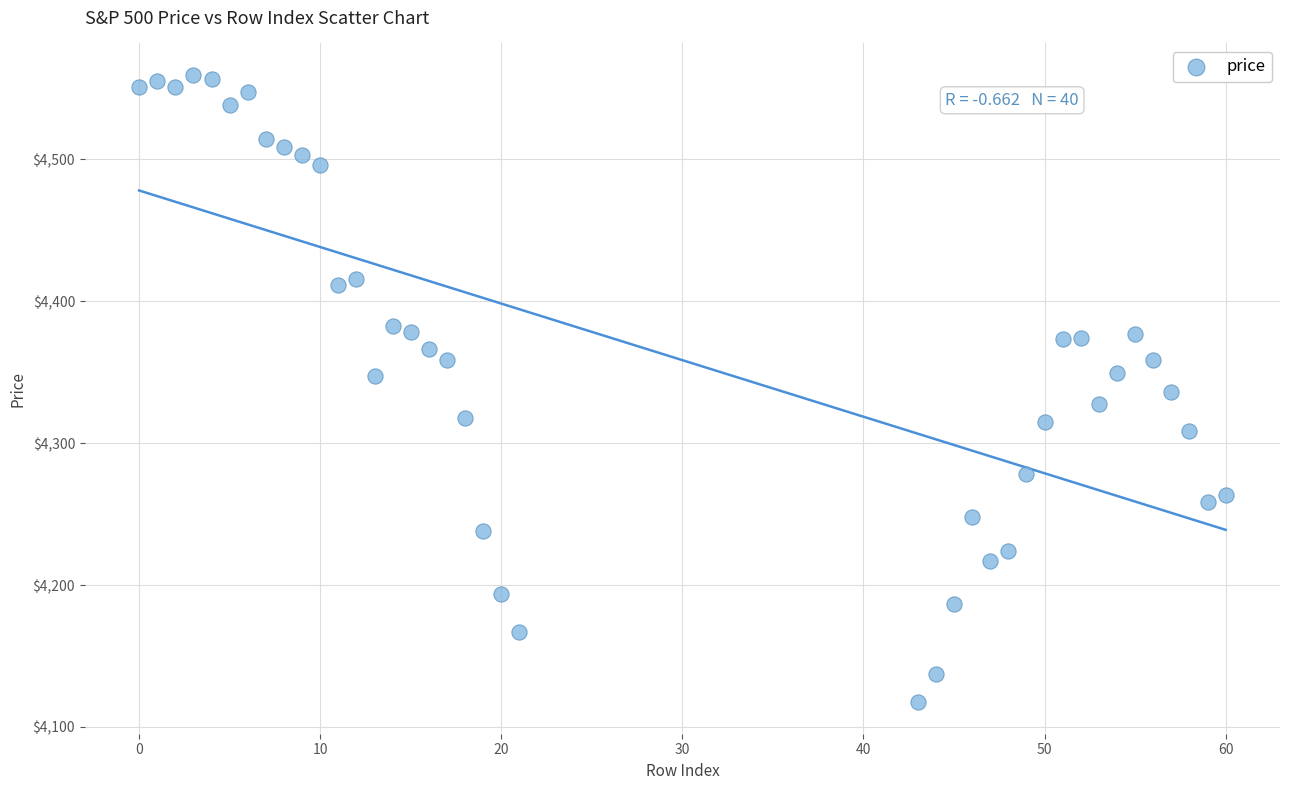

What is the range of X values (max minus min)?

60.0